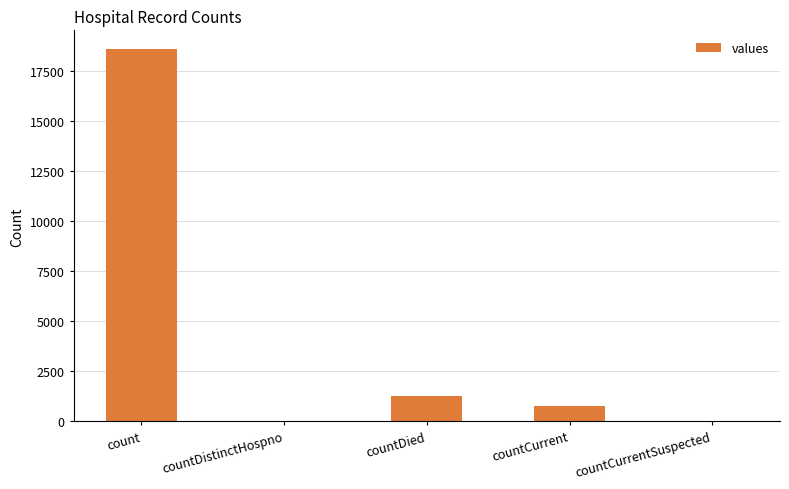

What is the change in value from count to countCurrentSuspected?

-18615